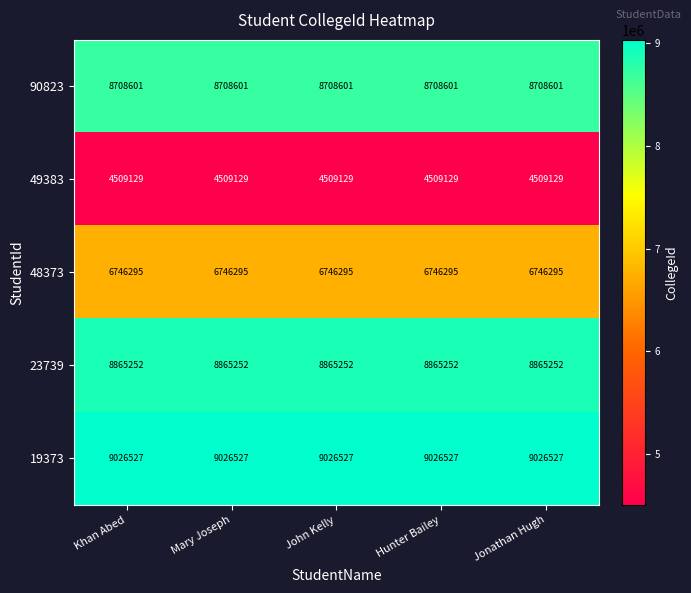

What is the sum of all 19373 values?

45132635